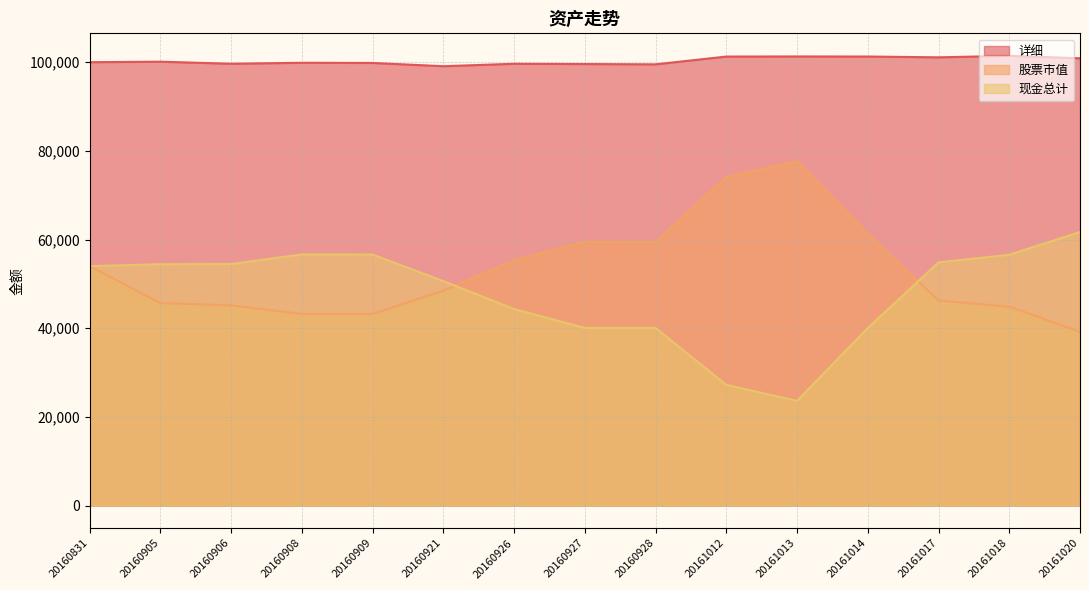

Does the chart have visible grid lines?

Yes